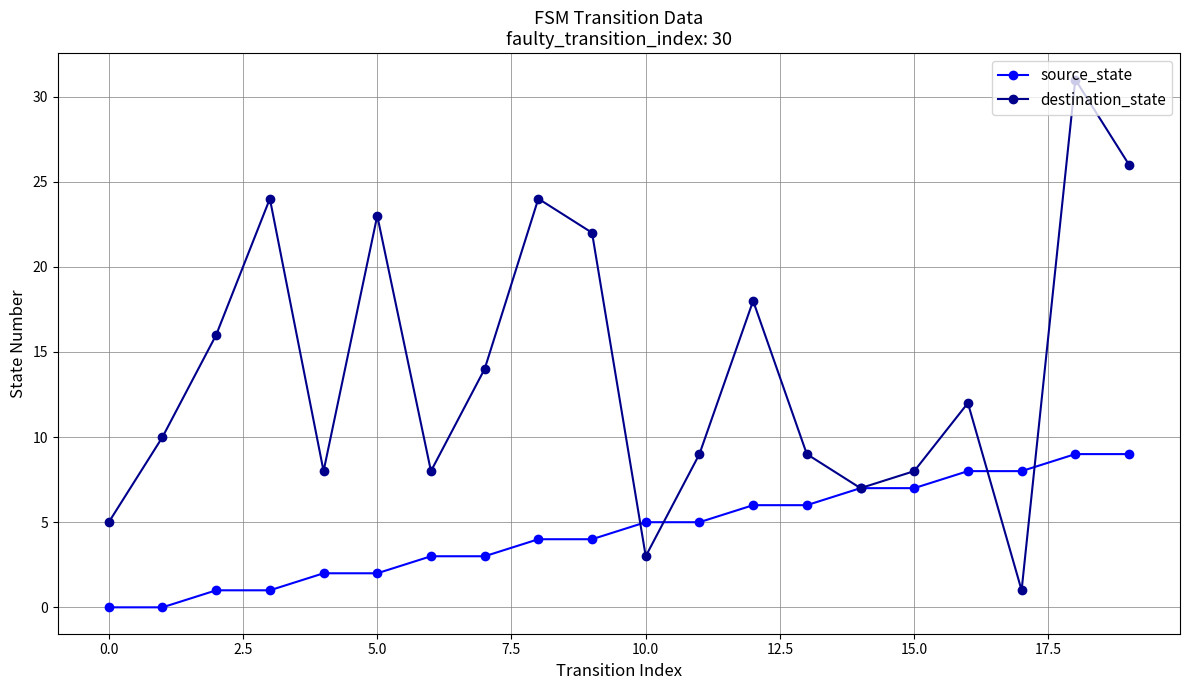

Which series has the widest spread of values?

destination_state